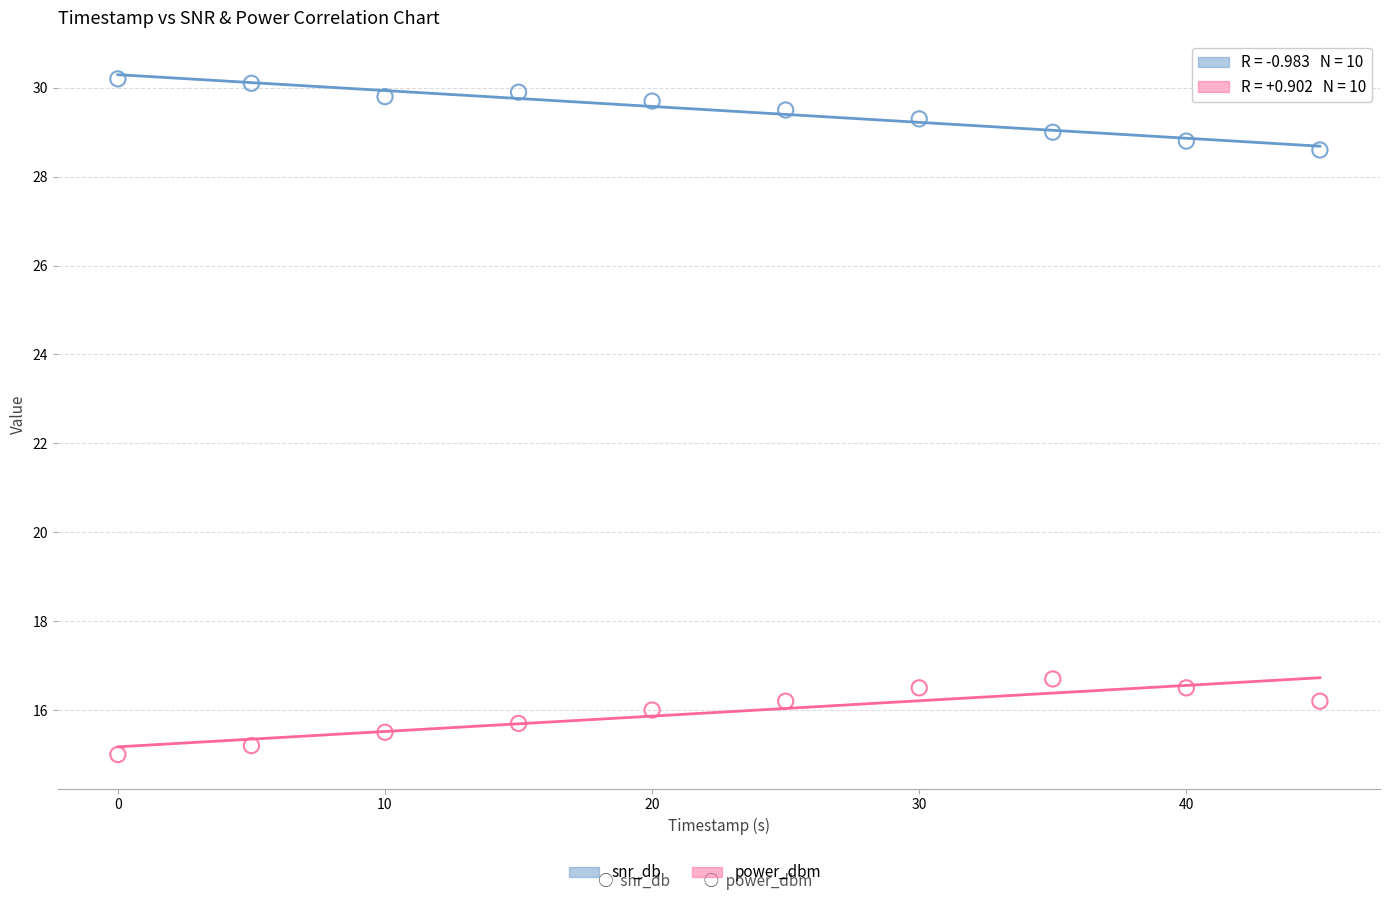

Which series reaches the minimum Y coordinate?

power_dbm